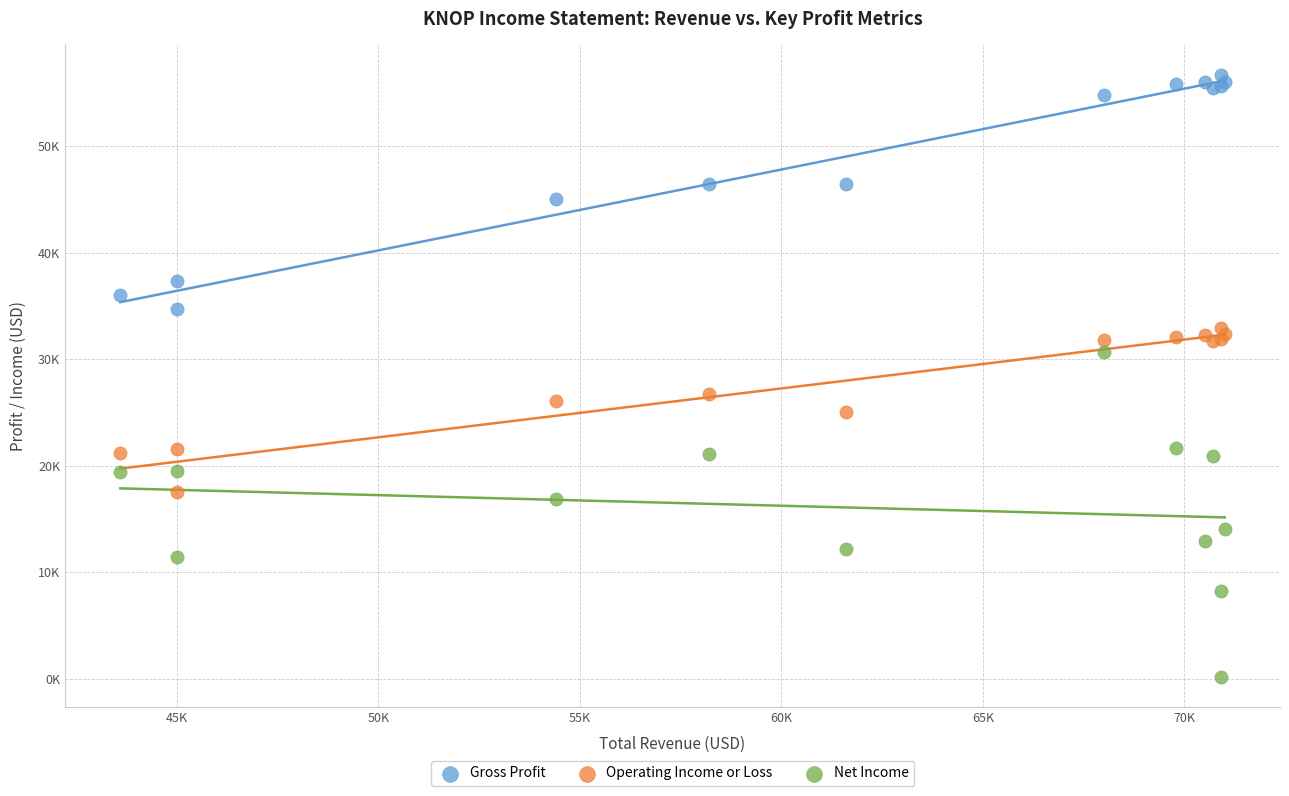

What are all the series names shown in the legend?

Gross Profit, Operating Income or Loss, Net Income